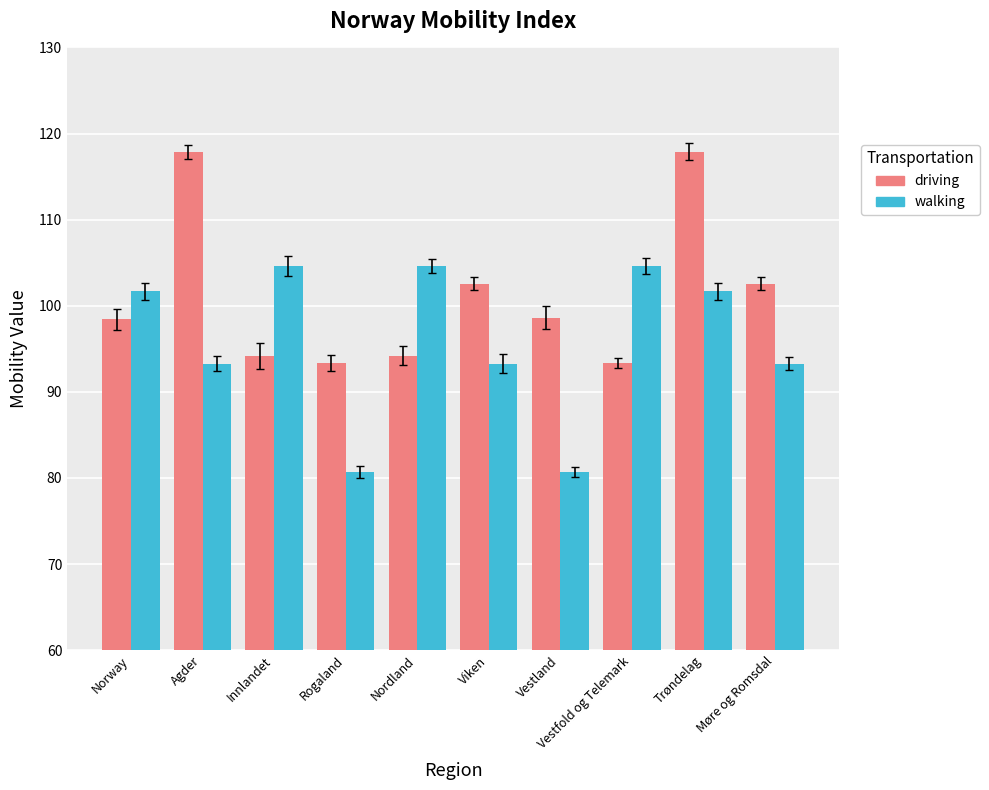

What is the maximum value shown in the chart?

117.9